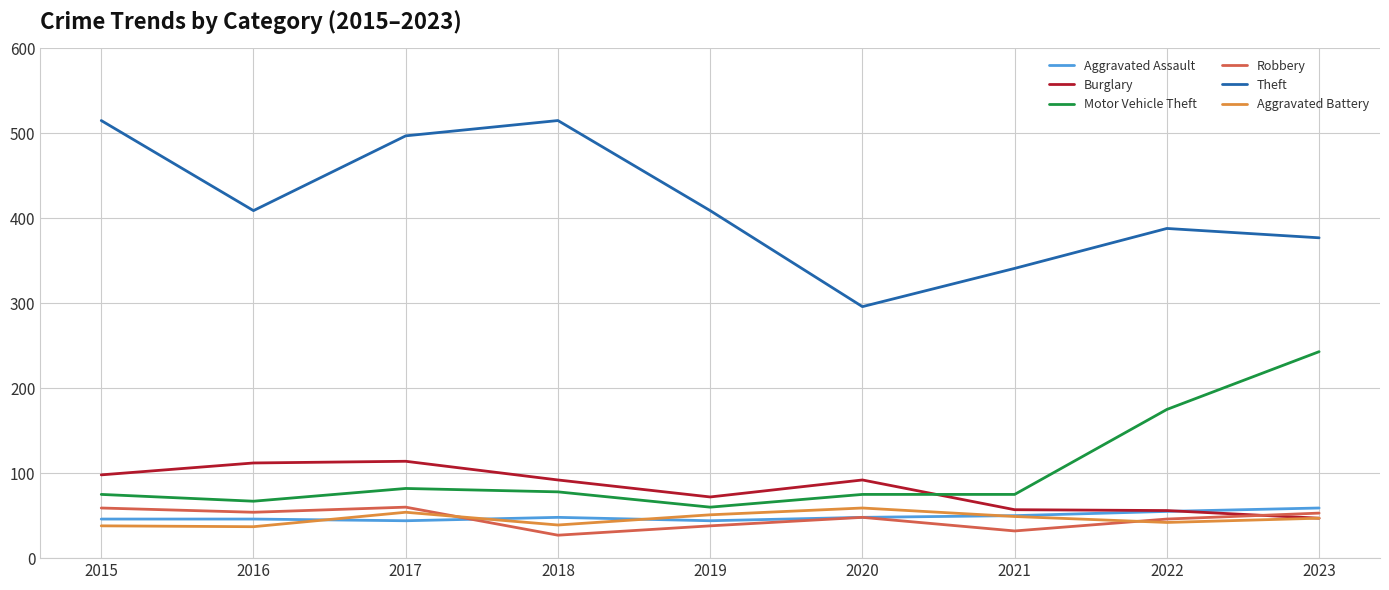

What is the spread (max minus min) of values at 2016?

372